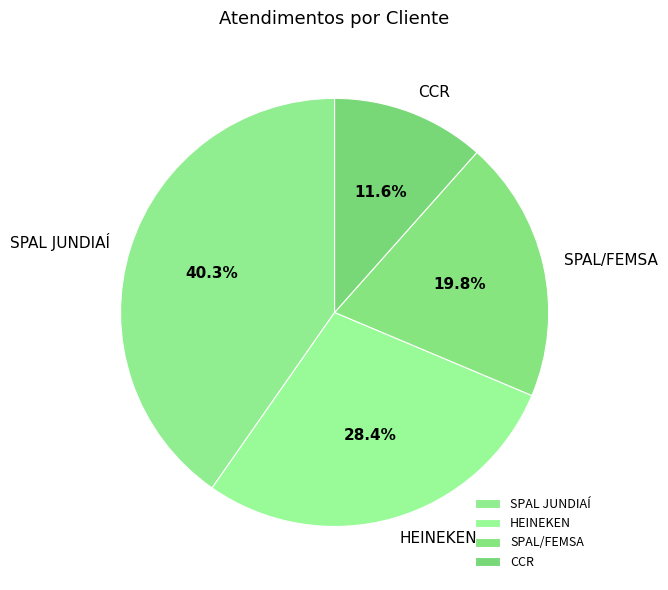

How much of the chart is everything except SPAL/FEMSA?

80.2%